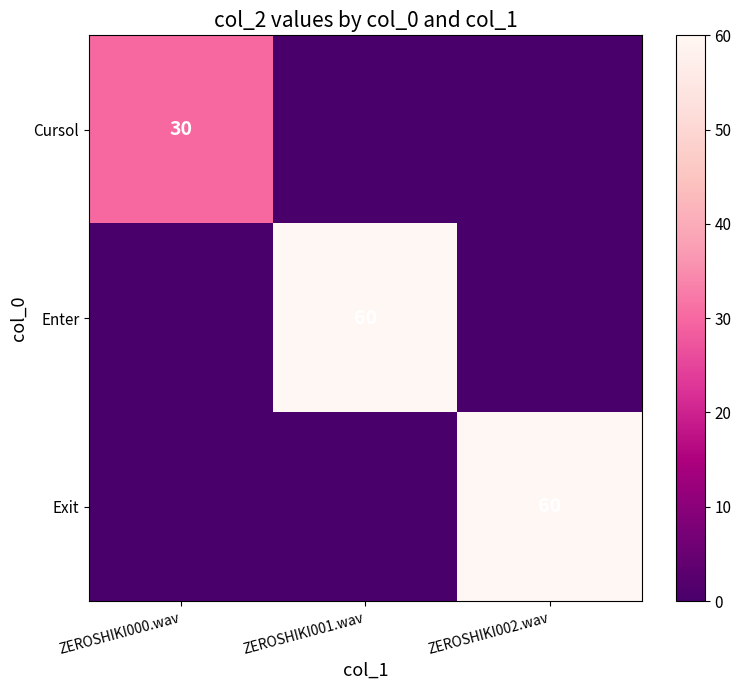

True or false: Enter has a value of 60 at ZEROSHIKI001.wav.

True